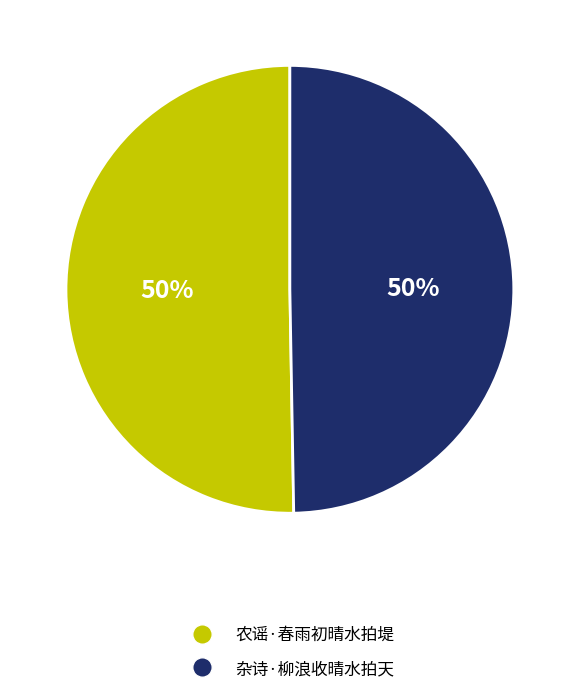

To the nearest percent, what is the combined percentage of 杂诗·柳浪收晴水拍天 and 农谣·春雨初晴水拍堤?

100%